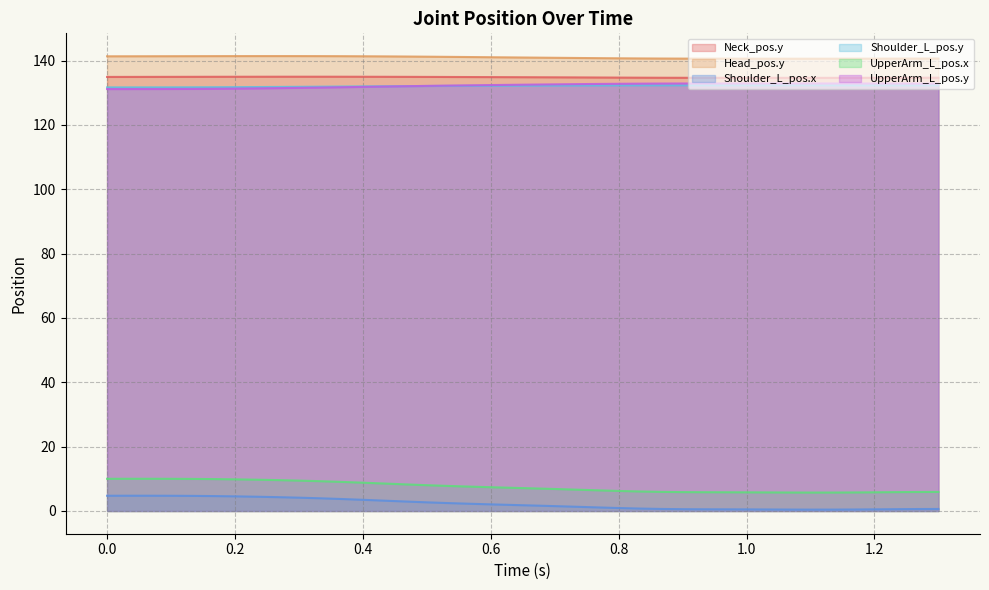

Which series has the widest spread of values?

Shoulder_L_pos.x